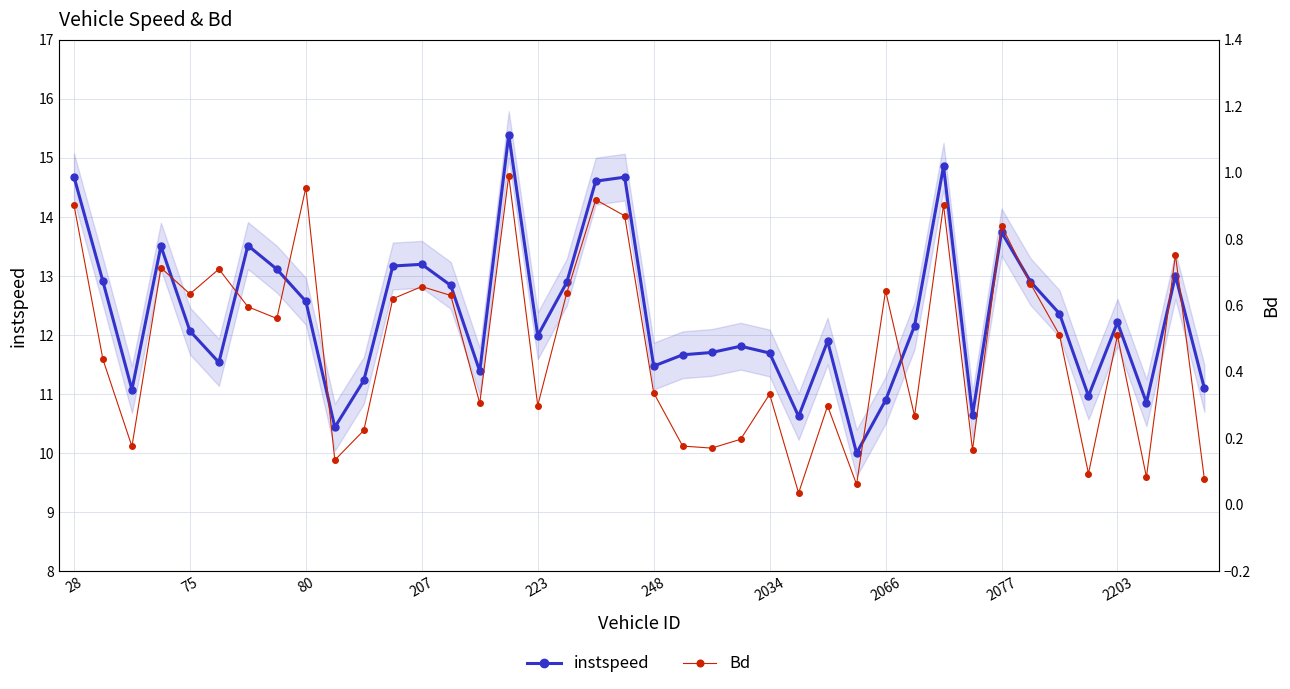

True or false: instspeed has a value of 12.1 at 75.

True